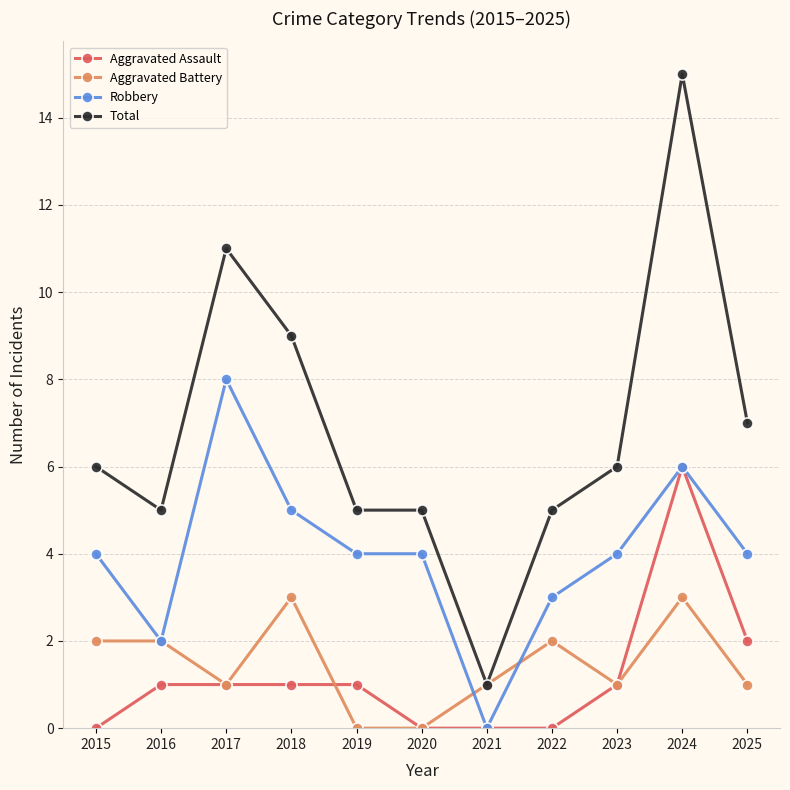

Is it true that Aggravated Assault equals 0 at 2017?

False